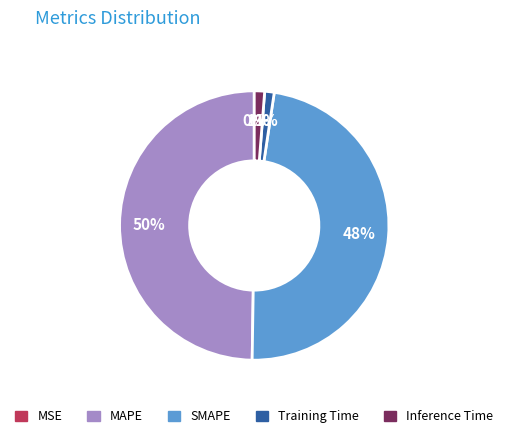

Is SMAPE the majority of the pie?

No